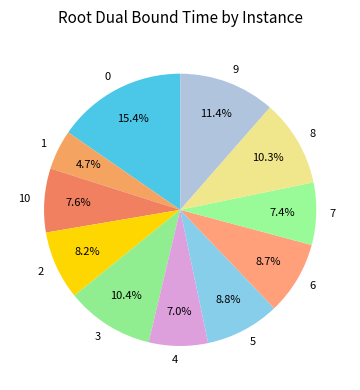

How many segments does this pie chart have?

11